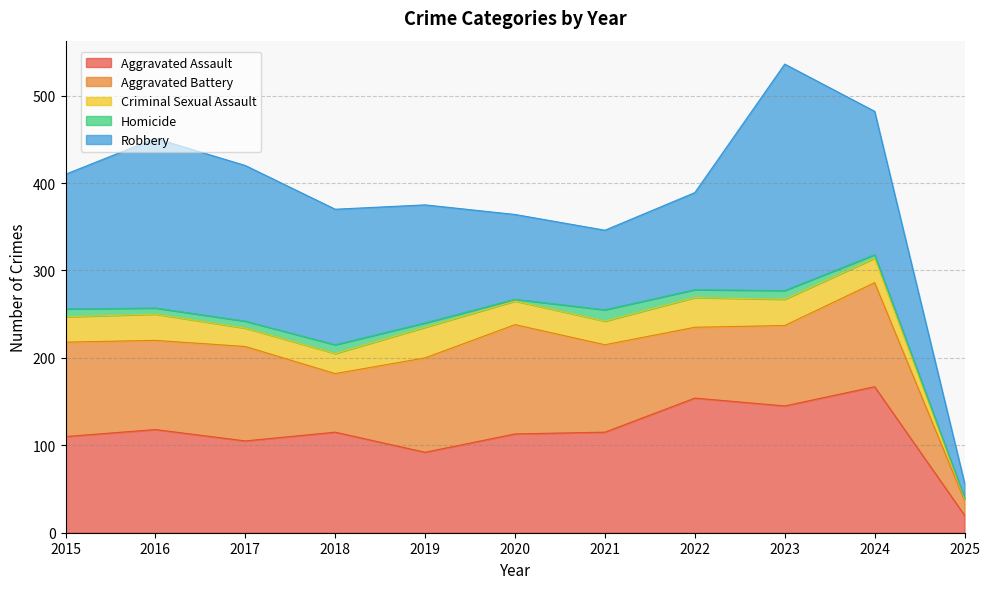

Which series has the largest range (max minus min)?

Robbery